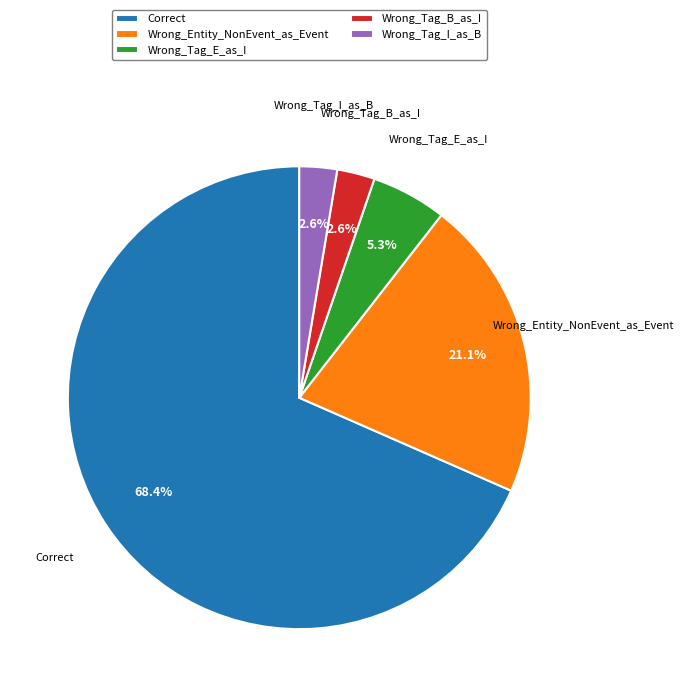

To the nearest percent, what portion does Wrong_Tag_I_as_B represent?

3%